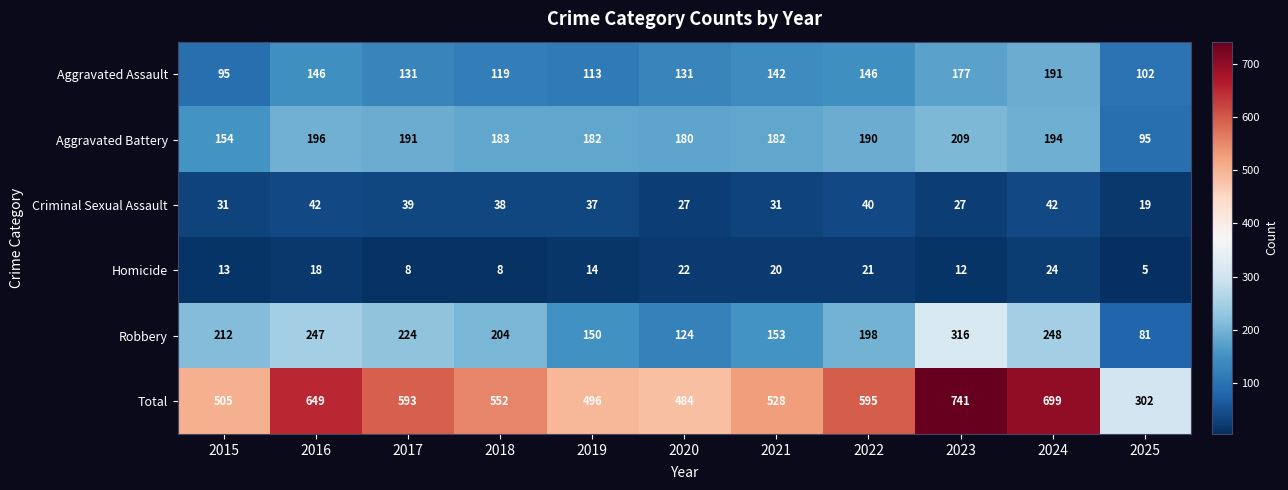

Which category has the lowest value across all series?

2025